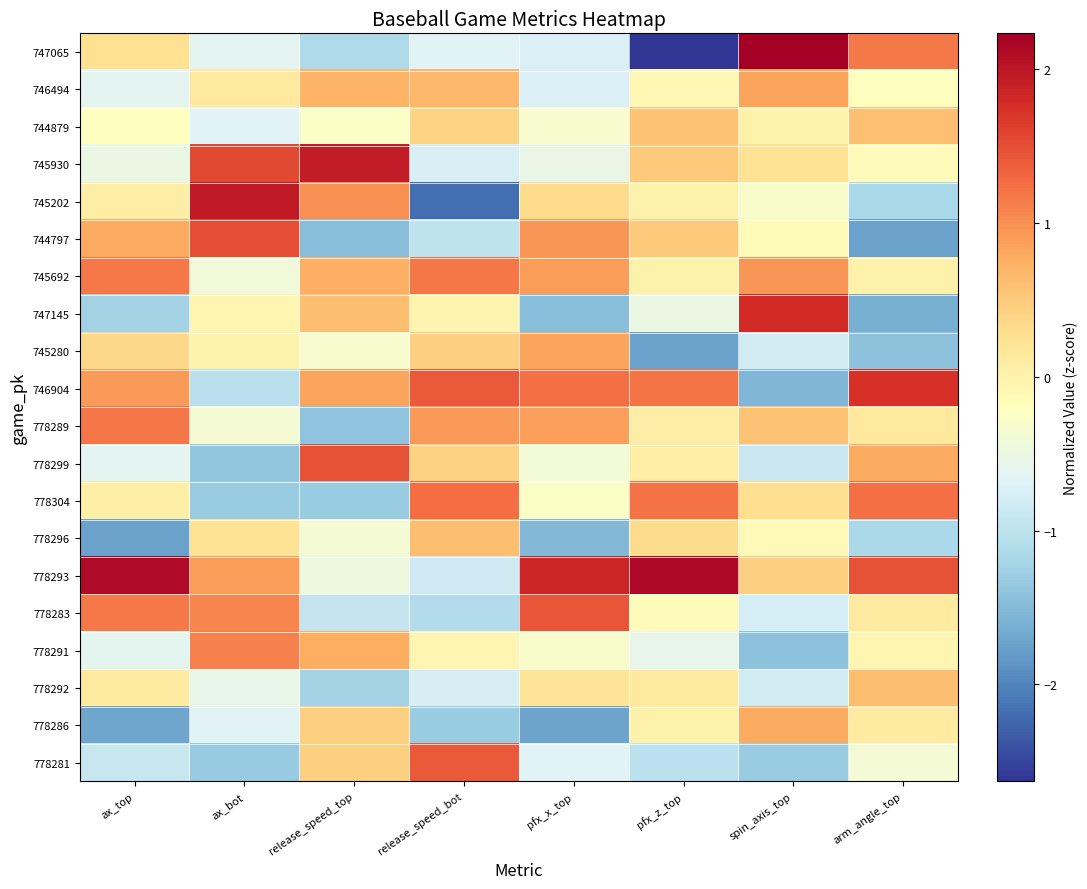

Rank the series by their maximum value, from lowest to highest.

744879, 778292, 778296, 778286, 746494, 745280, 778291, 745692, 778289, 778304, 778281, 778283, 778299, 744797, 746904, 747145, 745930, 745202, 778293, 747065